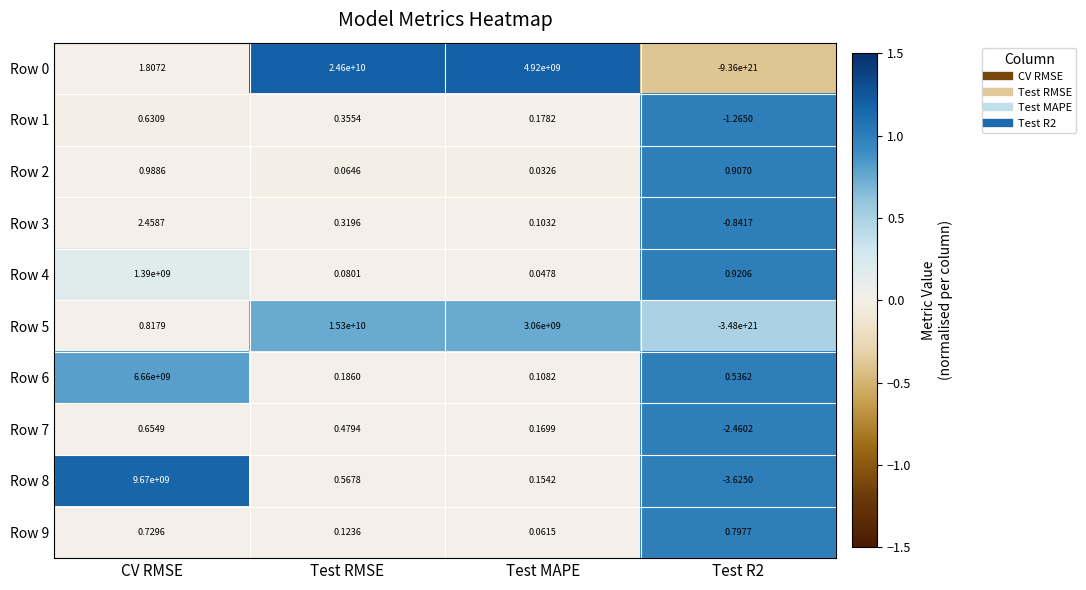

At which label is Row 0 closest to -4679999999987700203520?

CV RMSE